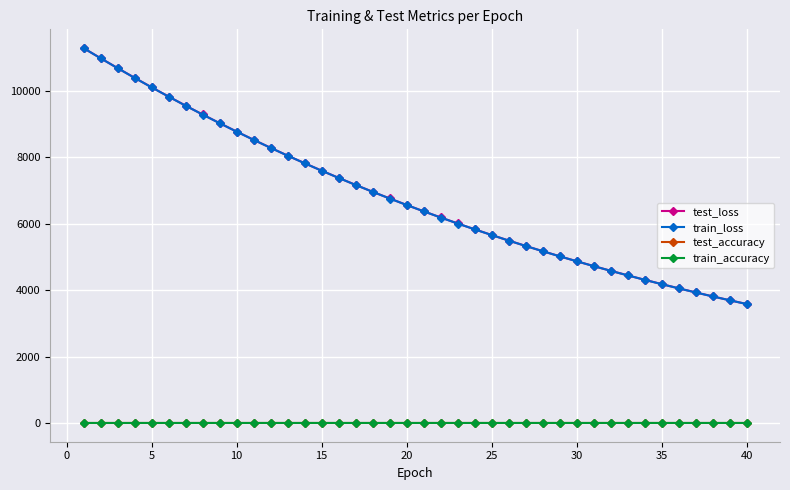

True or false: train_loss and test_loss intersect in this chart.

False